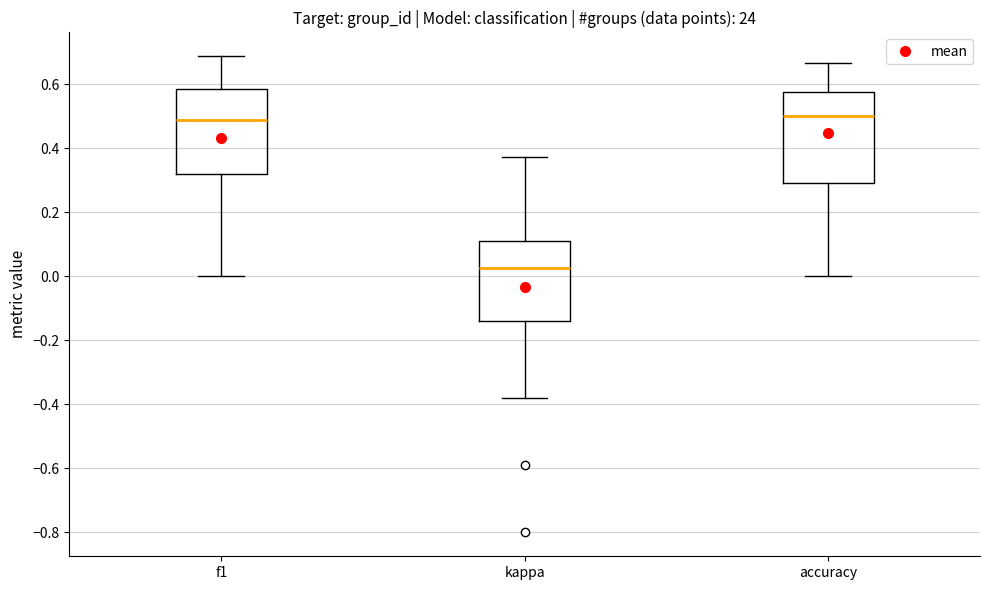

Reading left to right, transcribe this box plot: for each box, give where its median line is, the range the box spans, and where its two whiskers end, as read against the y-axis. The values are not printed on the chart, so give them approximately, as read against the axis.

f1: median 0.48, box 0.32 to 0.58, whiskers 0.00 to 0.68
kappa: median 0.02, box -0.14 to 0.12, whiskers -0.38 to 0.38
accuracy: median 0.50, box 0.30 to 0.58, whiskers 0.00 to 0.66